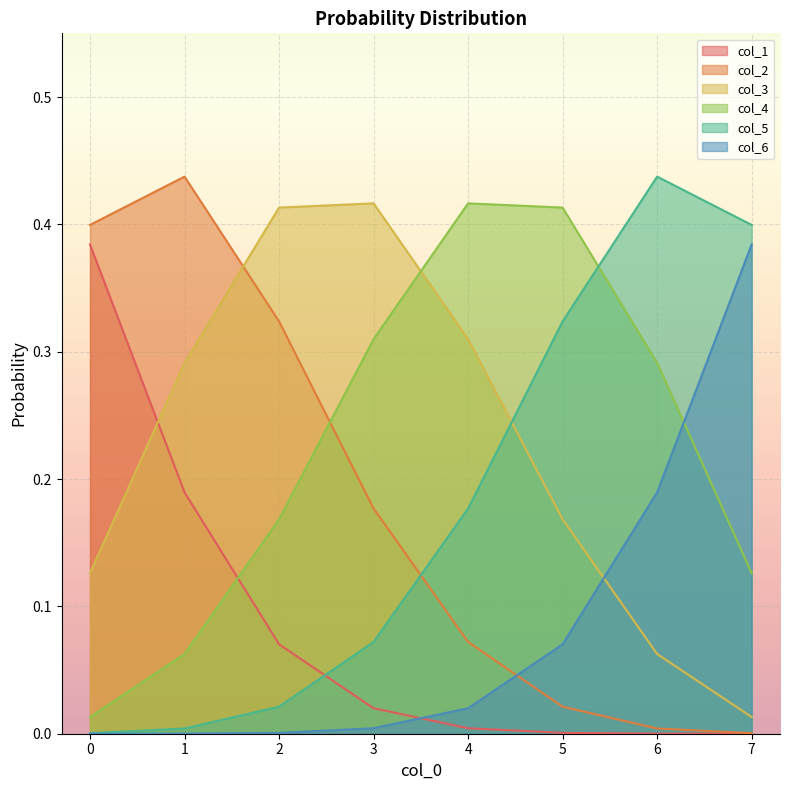

True or false: col_2 and col_6 intersect in this chart.

True